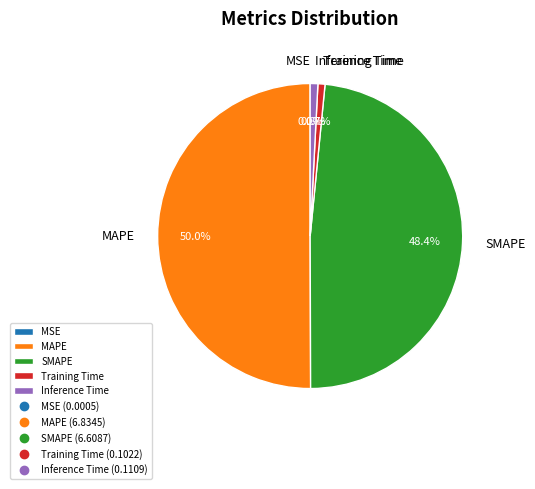

Is it true that Training Time is 15% of the pie?

False